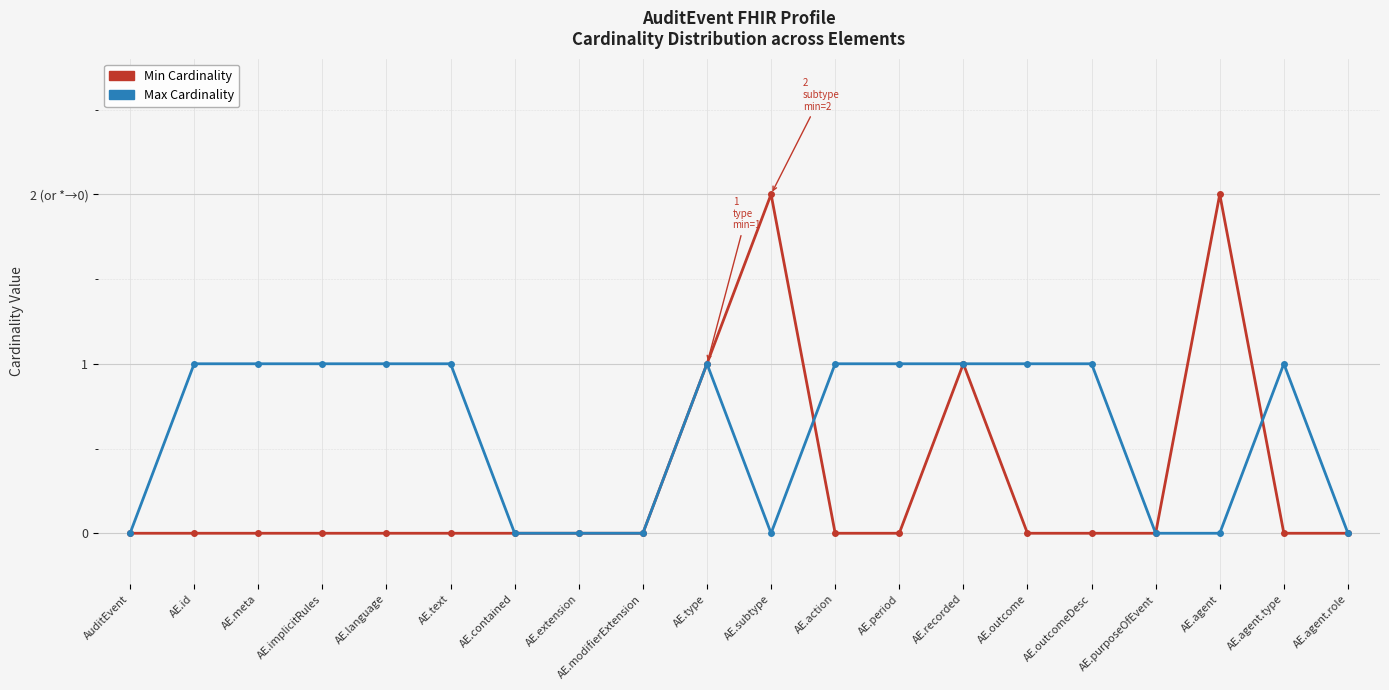

What are all the series names shown in the legend?

Min Cardinality, Max Cardinality